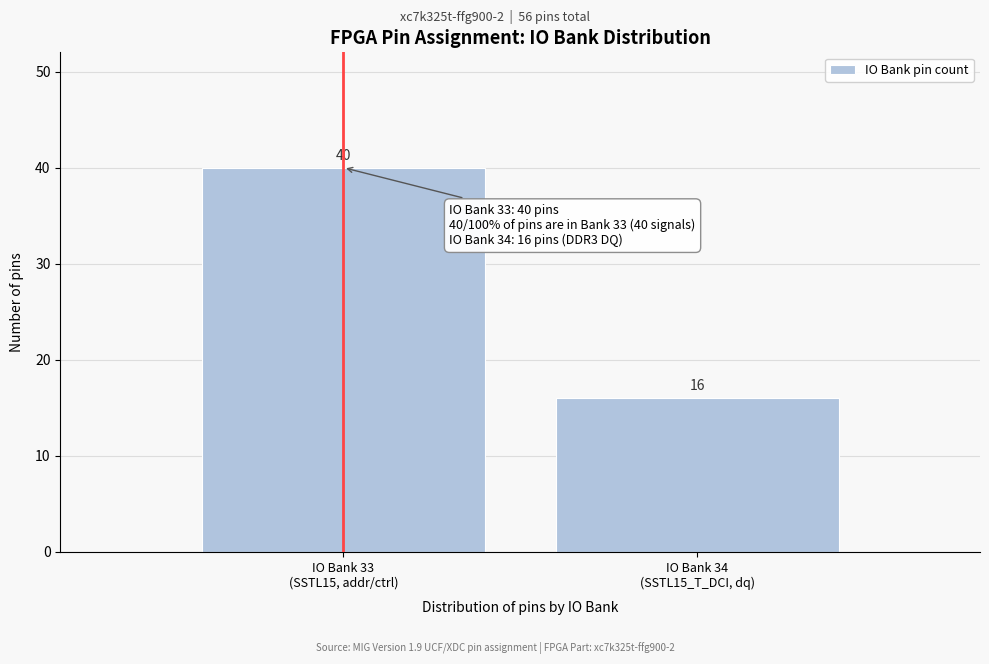

Reading left to right, what are all the values shown in this chart?

40	16